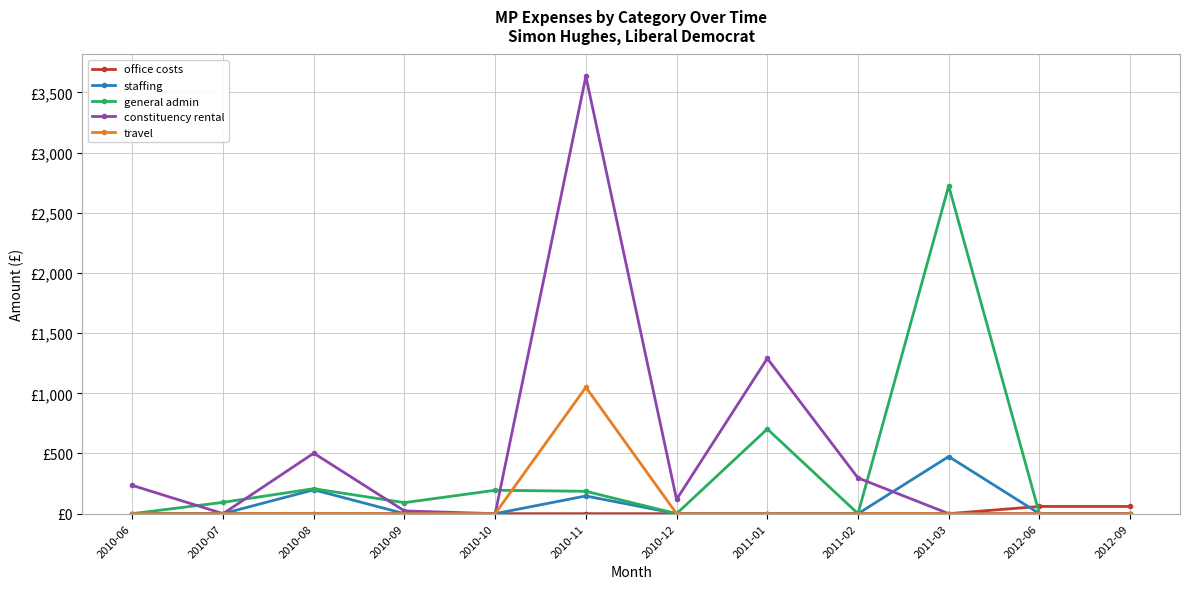

What are all the series names shown in the legend?

office costs, staffing, general admin, constituency rental, travel